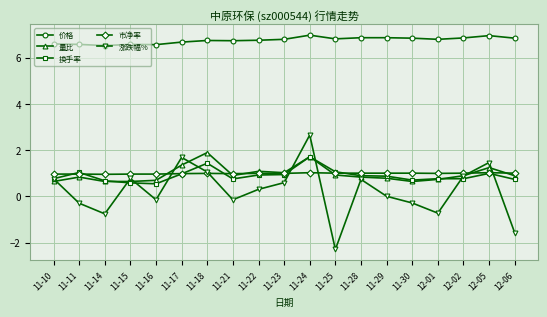

Which series ends up on top after the final intersection of 量比 and 市净率?

市净率